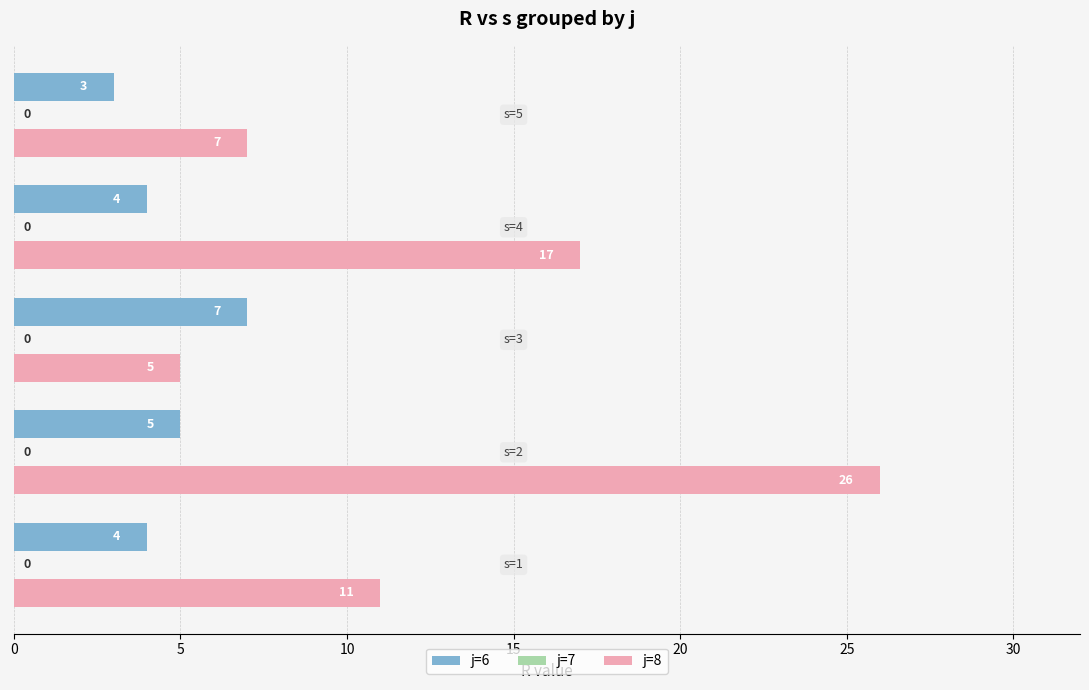

Which series has the widest spread of values?

j=8